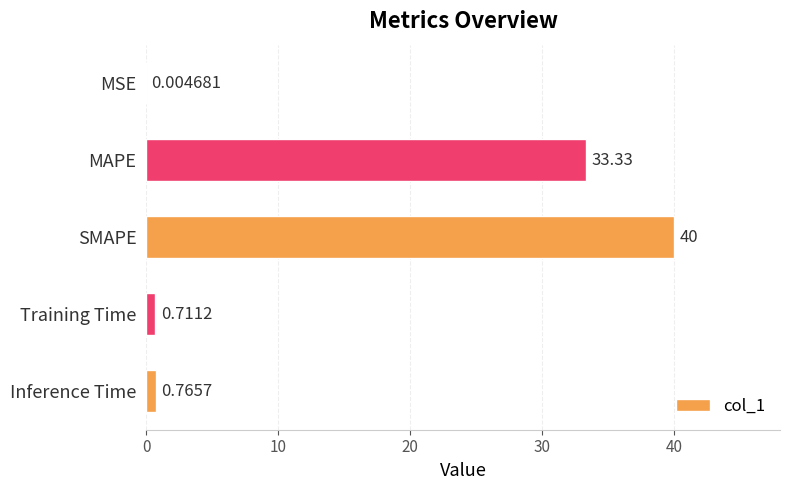

What is the change in value from MAPE to Training Time?

-32.6